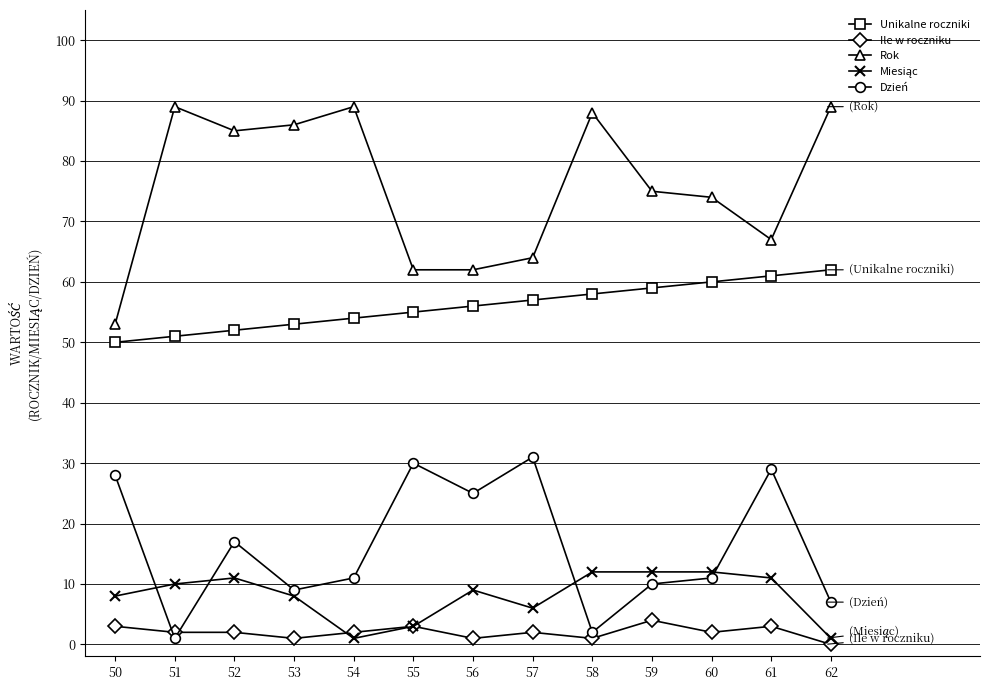

True or false: Rok and Ile w roczniku intersect in this chart.

False